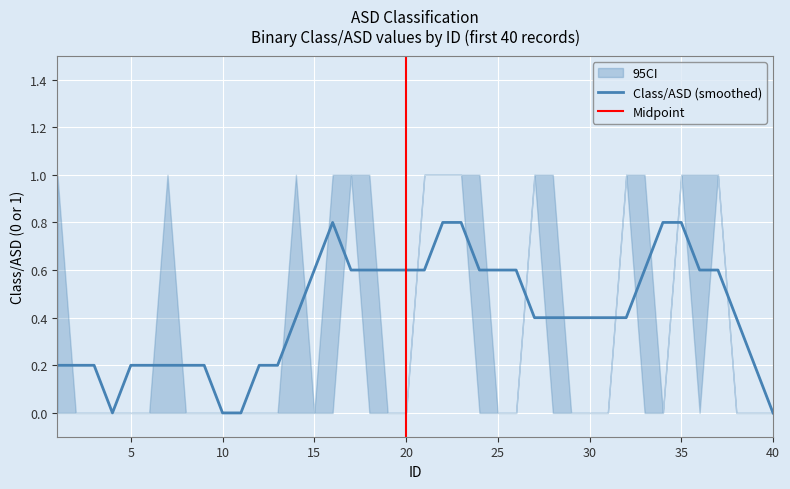

What is the highest value of the Class/ASD (smoothed) series?

0.8